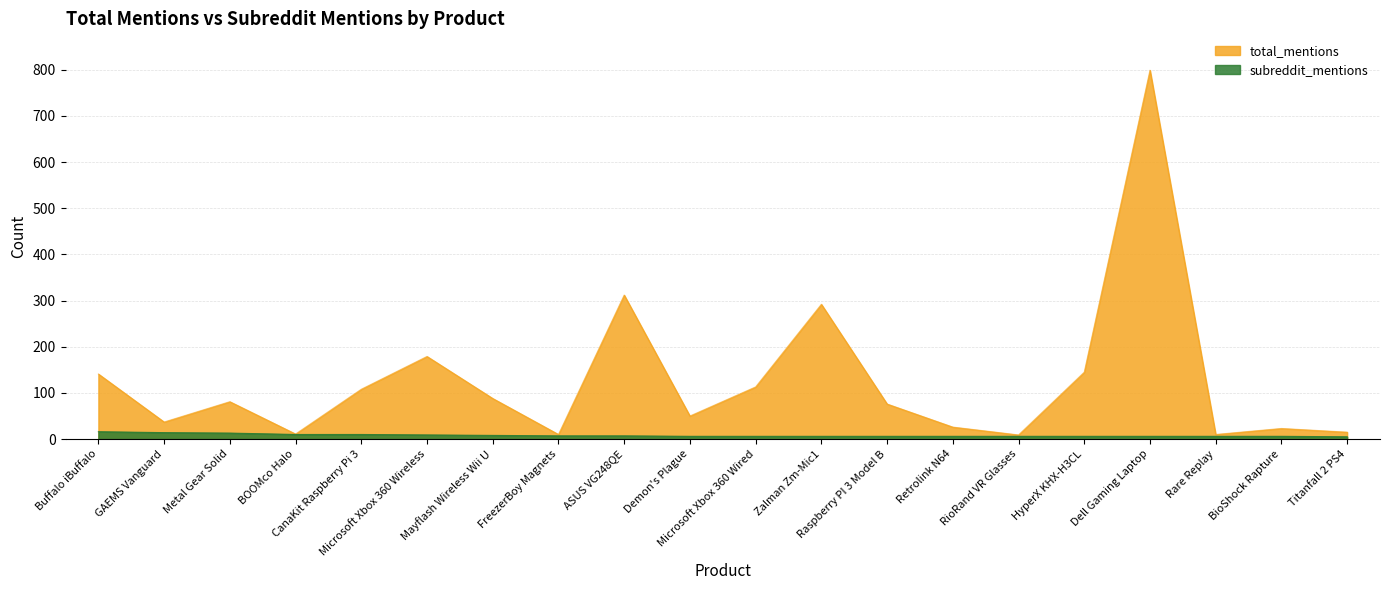

How many data points in subreddit_mentions are less than 6?

1